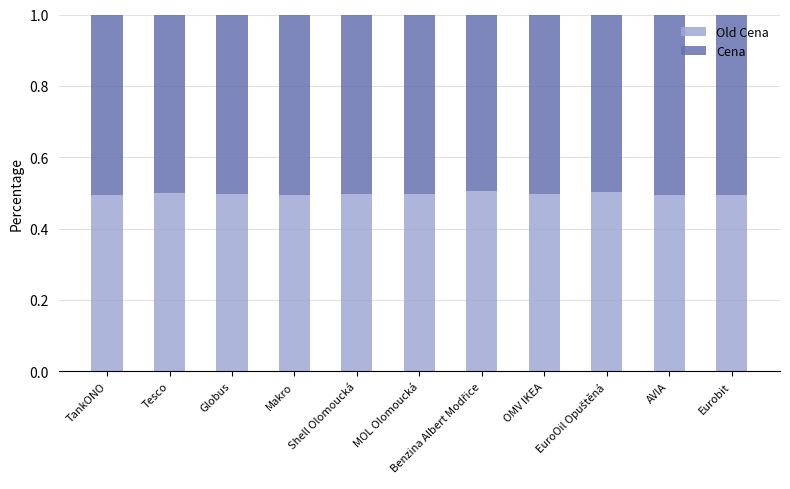

At which label is Cena closest to 0?

Benzina Albert Modřice